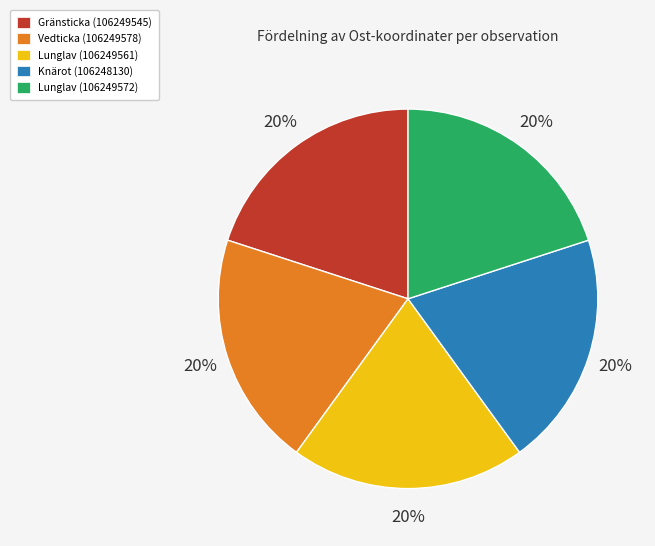

How many segments does this pie chart have?

5